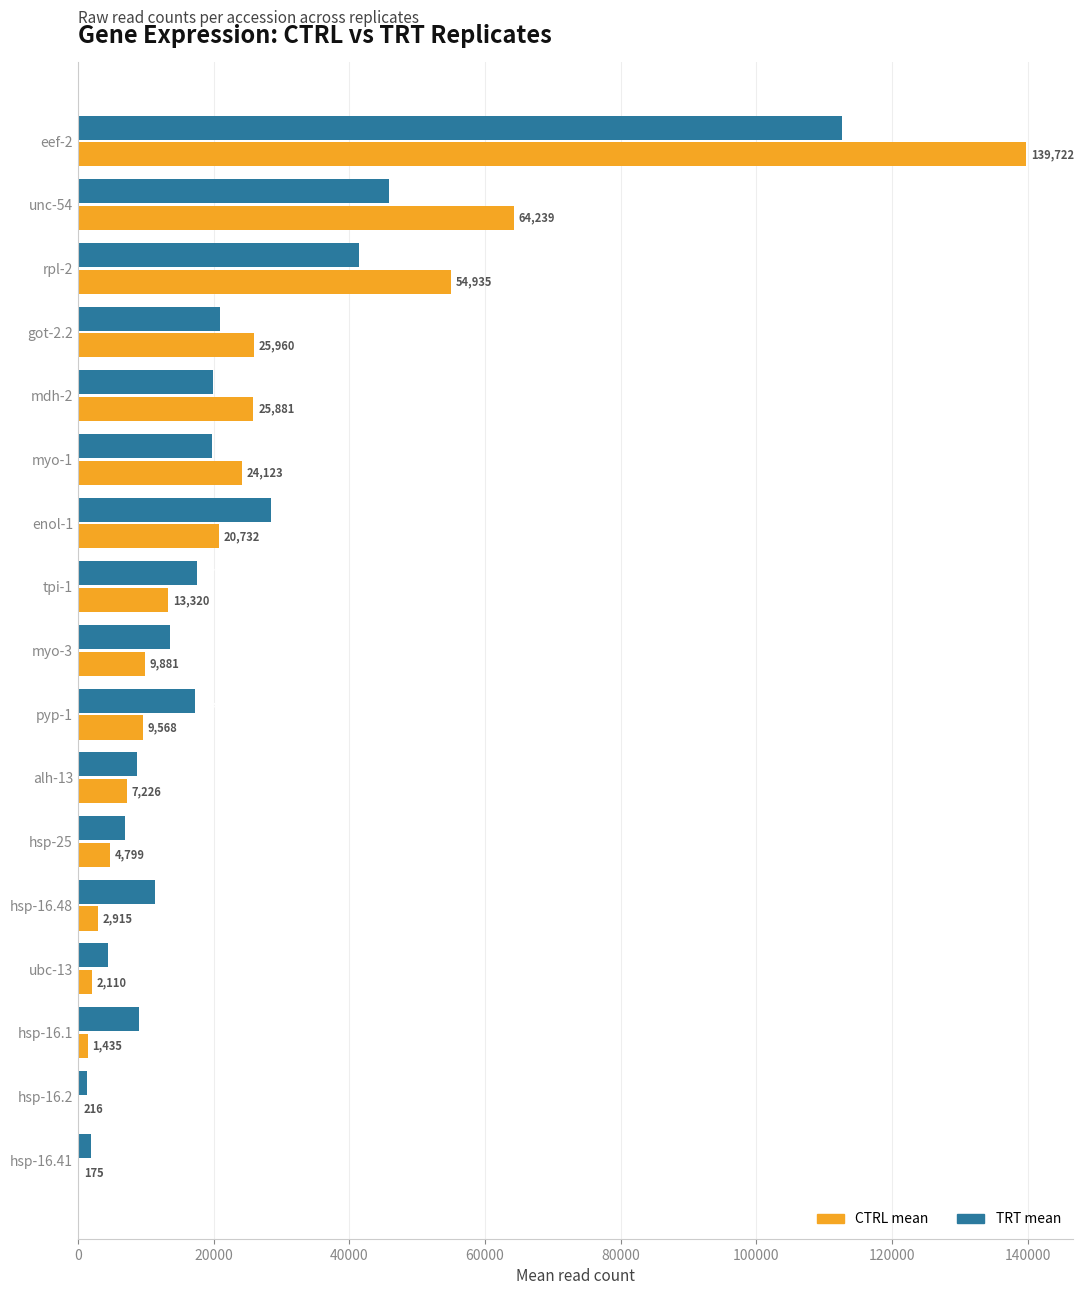

How many values in the TRT mean series exceed 17298?

9